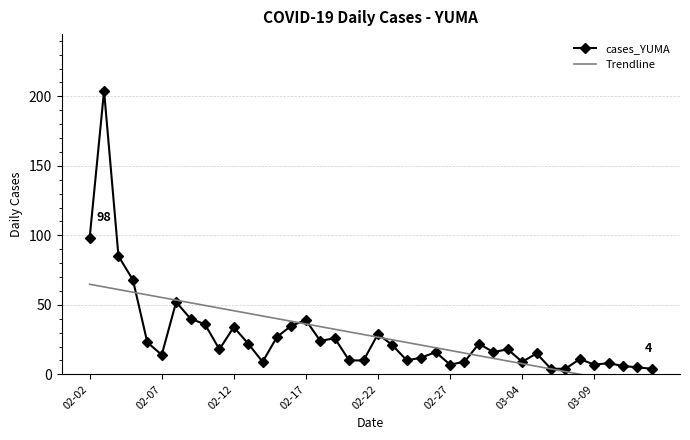

What is the average value of the Trendline series?

27.7